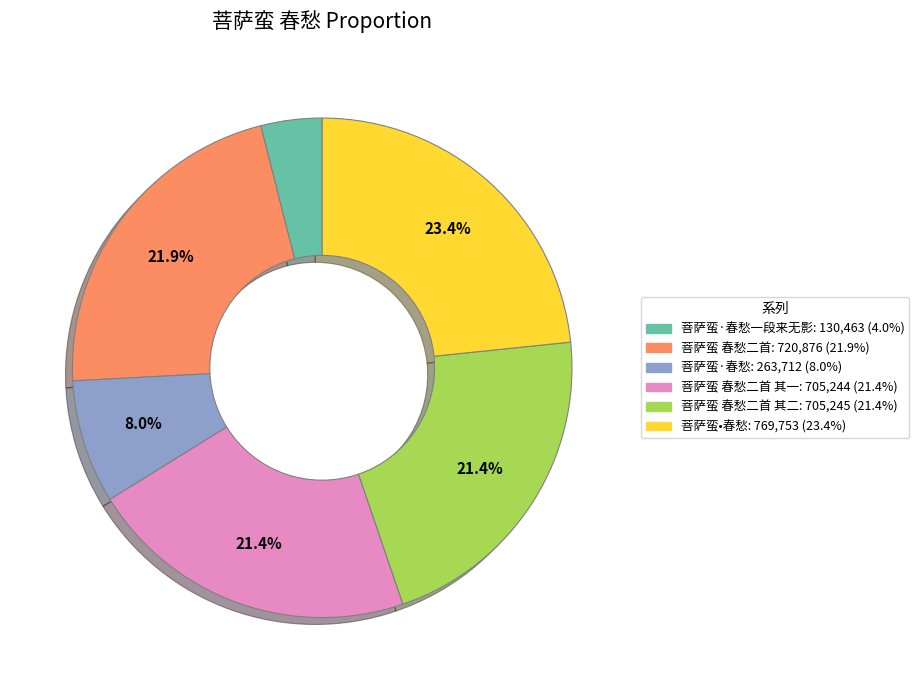

Is there a majority slice in this chart?

No